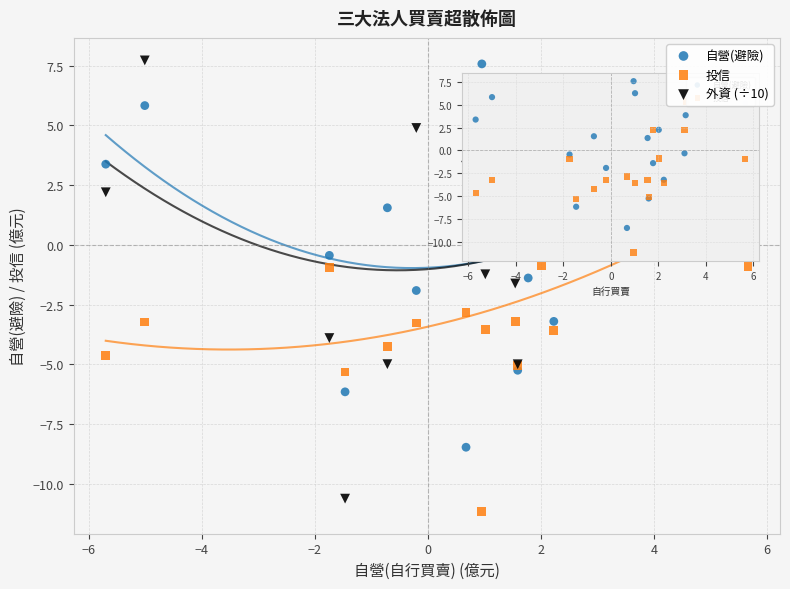

Which series reaches the minimum Y coordinate?

投信